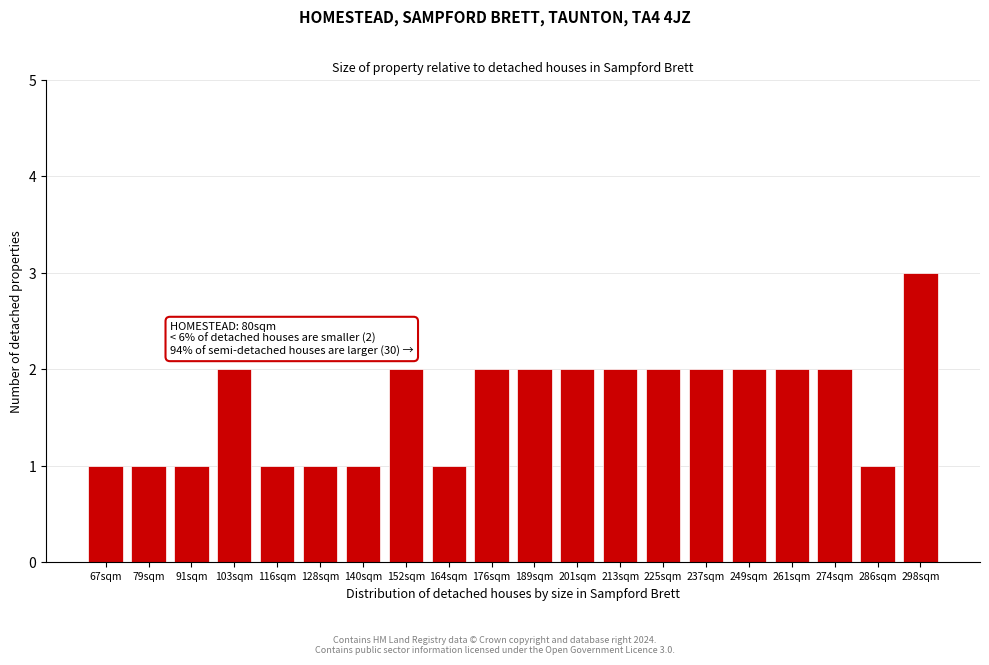

Reading left to right, extract all data points from this chart.

1	1	1	2	1	1	1	2	1	2	2	2	2	2	2	2	2	2	1	3